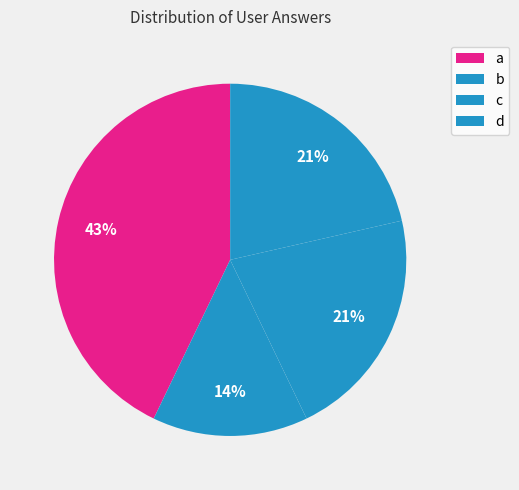

Is there any slice that represents more than half of the pie?

No